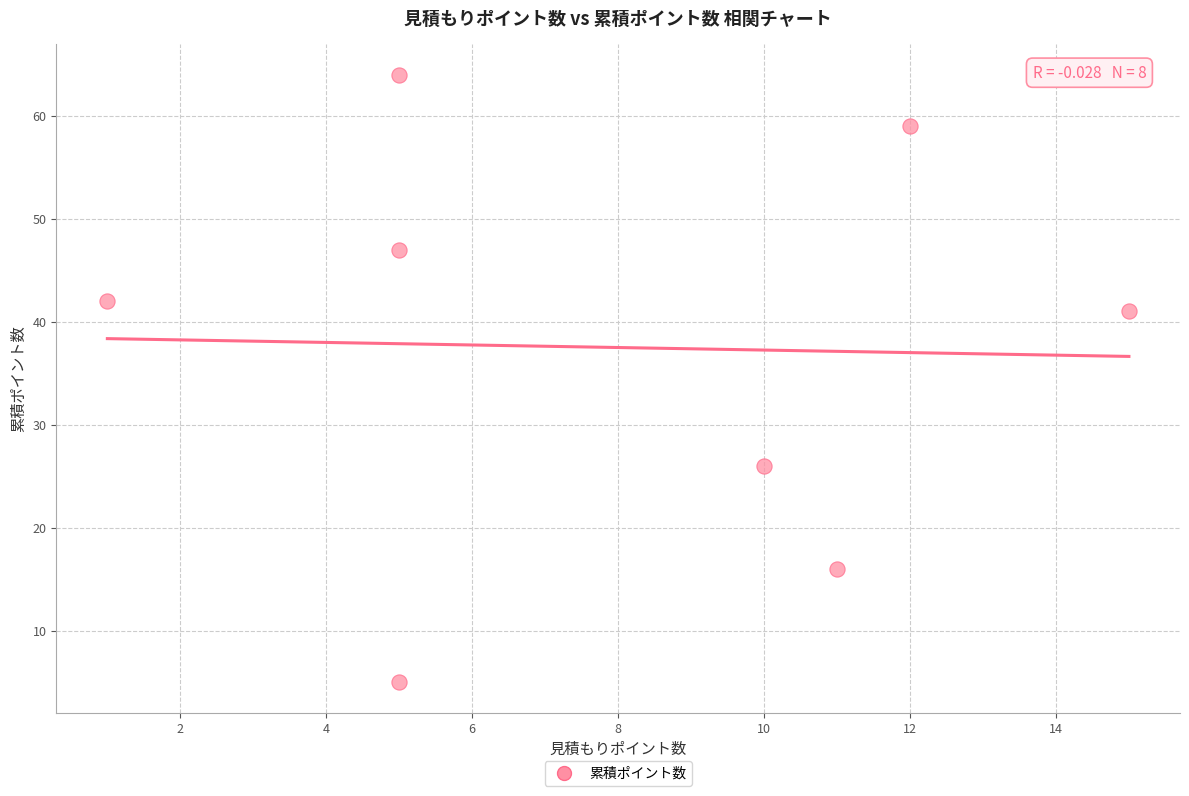

What Y value in the scatter plot is closest to 34?

41